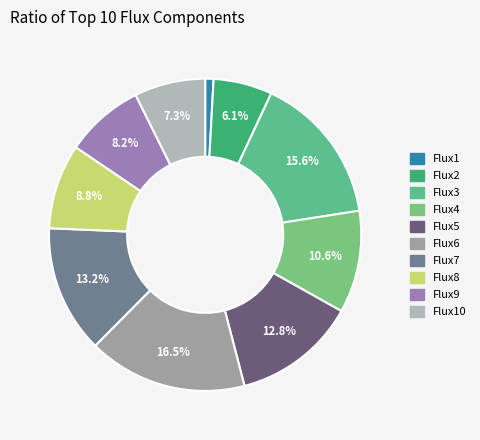

How many slices are in this pie chart?

10